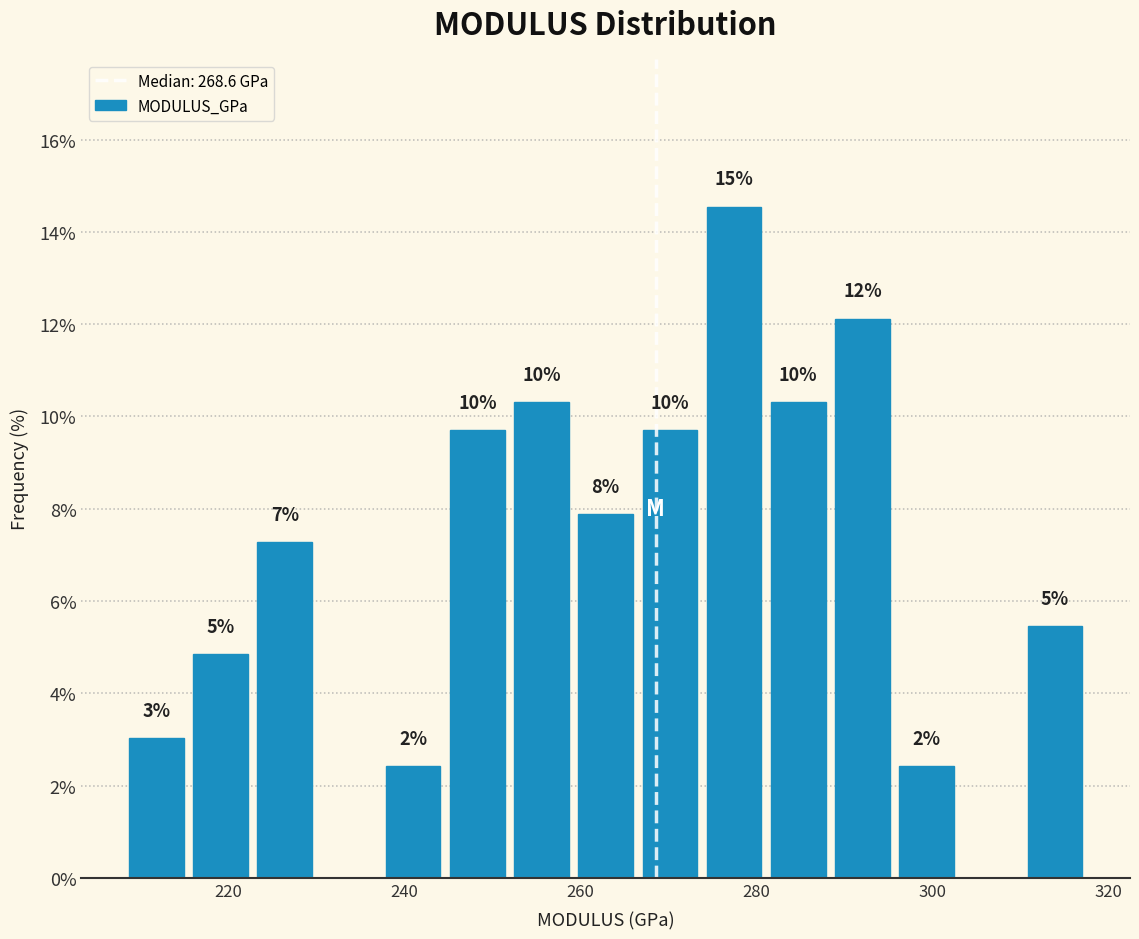

Read against the x-axis, roughly where is the centre of the tallest bar?

278